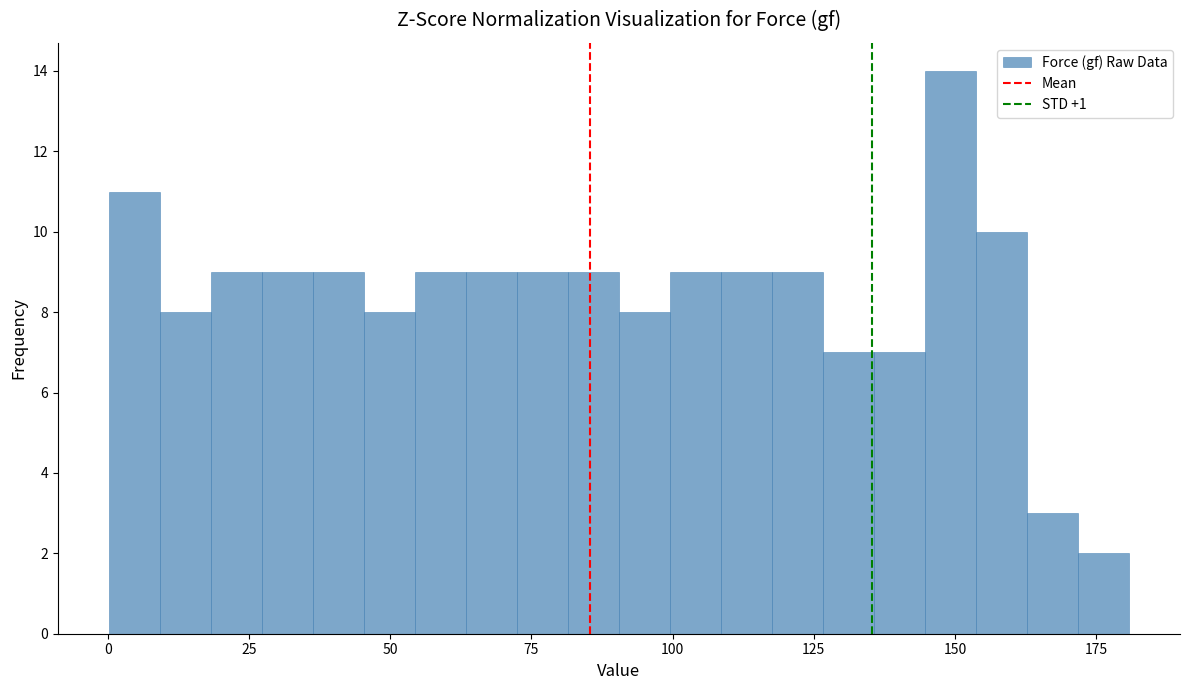

Read against the x-axis, roughly where is the centre of the tallest bar?

150